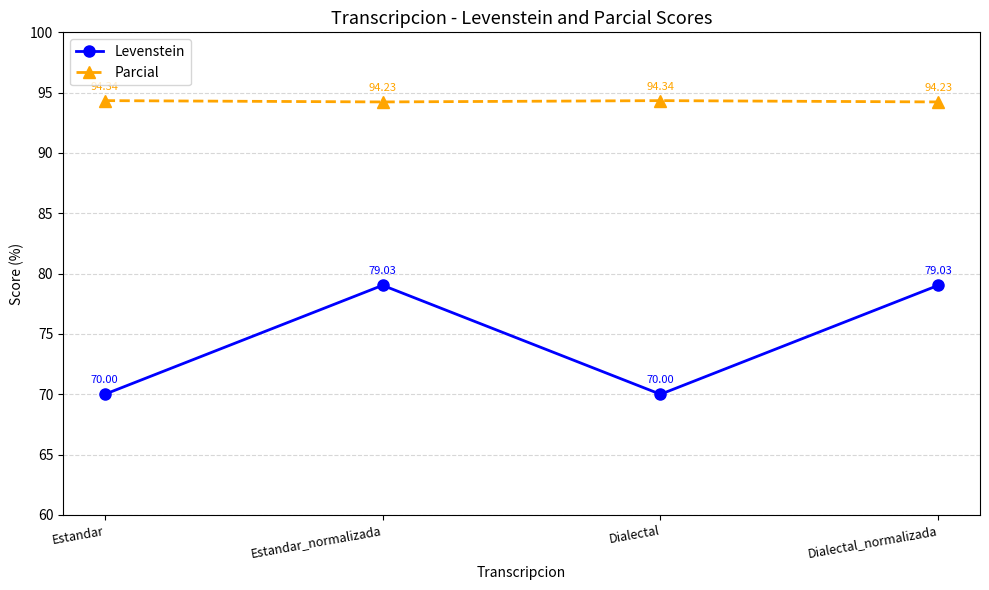

What is the value of the Levenstein point at the 1st from the left?

70.0